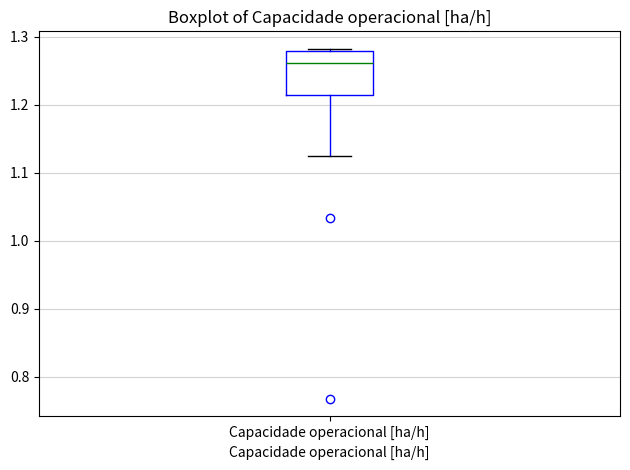

Transcribe this box plot: give where the median line is, the range the box spans, and where the two whiskers end, as read against the y-axis. The values are not printed on the chart, so give them approximately, as read against the axis.

median 1.26, box 1.21 to 1.28, whiskers 1.12 to 1.28 (just above the box's upper edge)